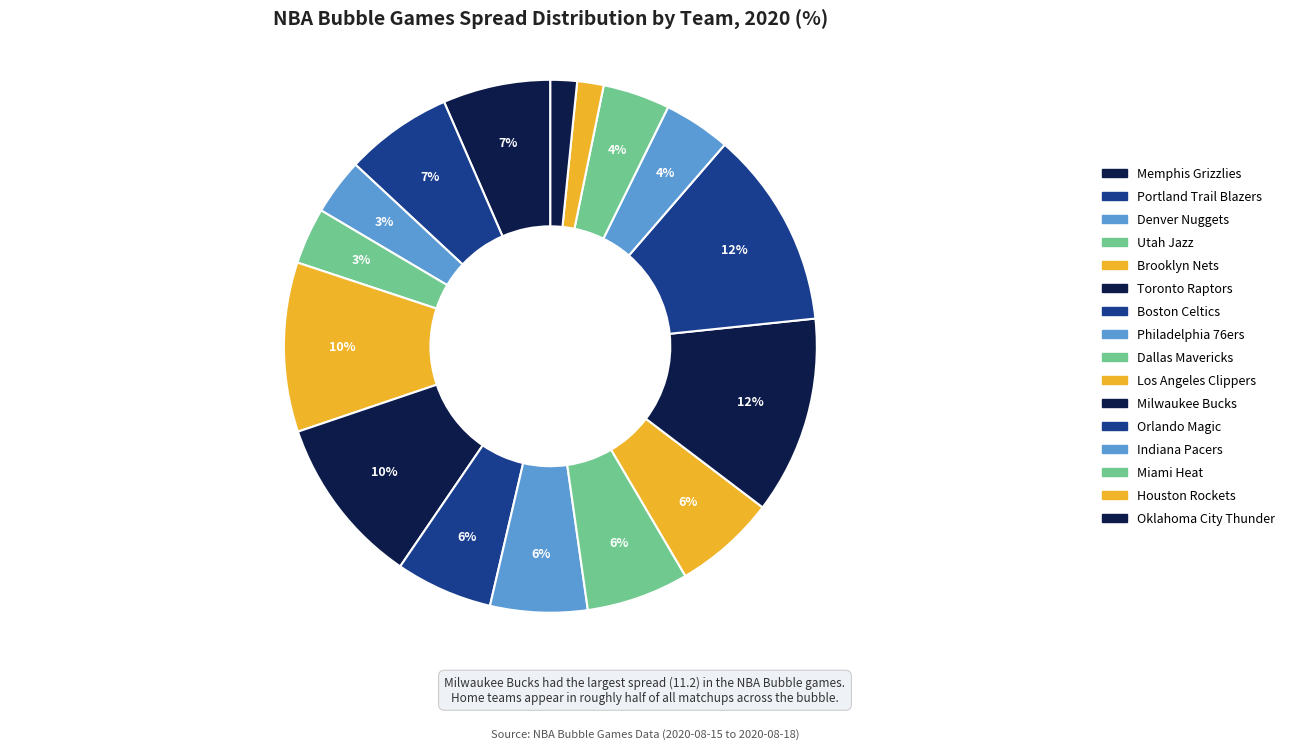

Count the number of slices in the pie.

16